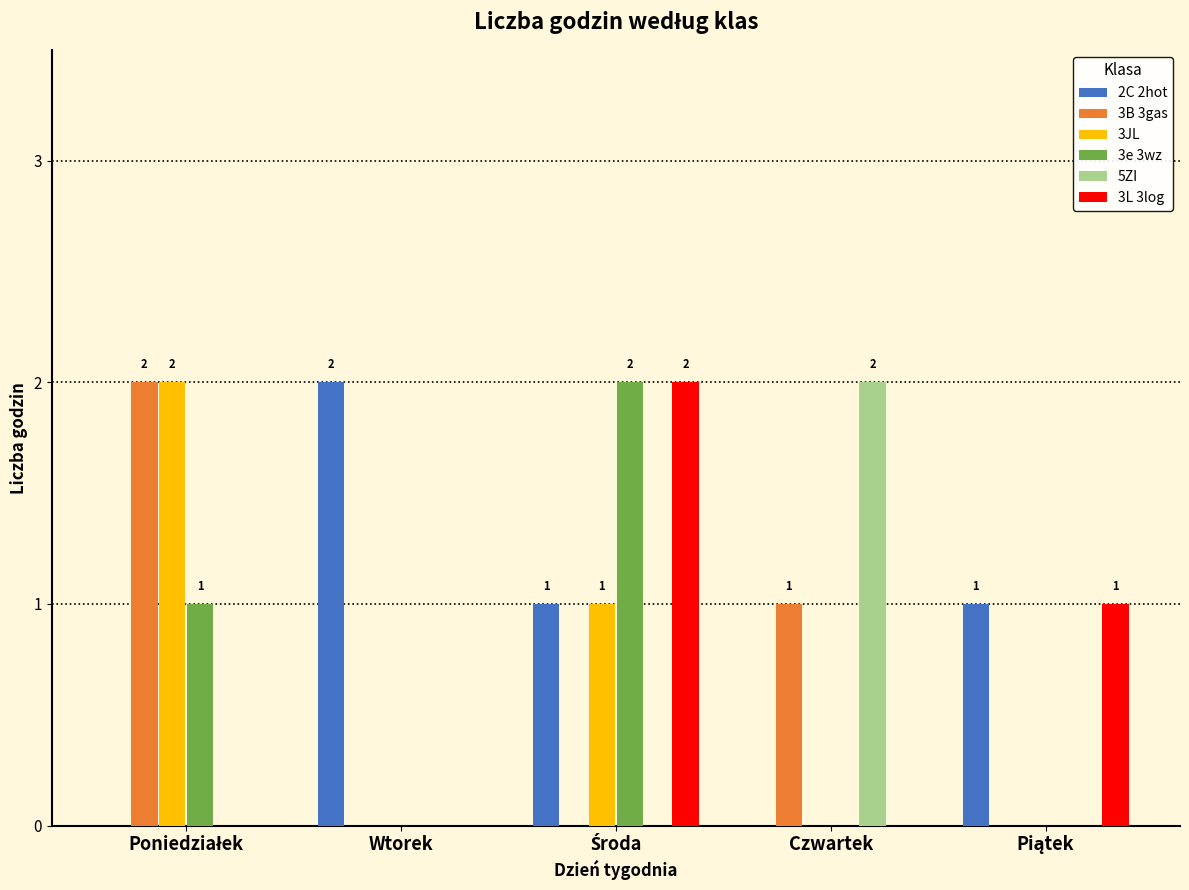

Reading left to right, extract all data points from this chart.

2C 2hot: 0	2	1	0	1
3B 3gas: 2	0	0	1	0
3JL: 2	0	1	0	0
3e 3wz: 1	0	2	0	0
5ZI: 0	0	0	2	0
3L 3log: 0	0	2	0	1